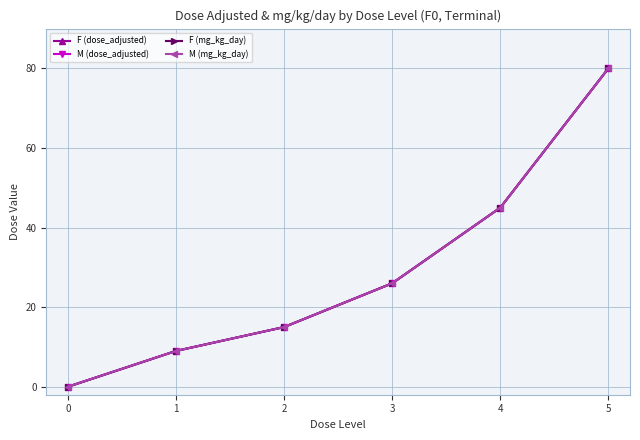

Does the chart have visible grid lines?

Yes